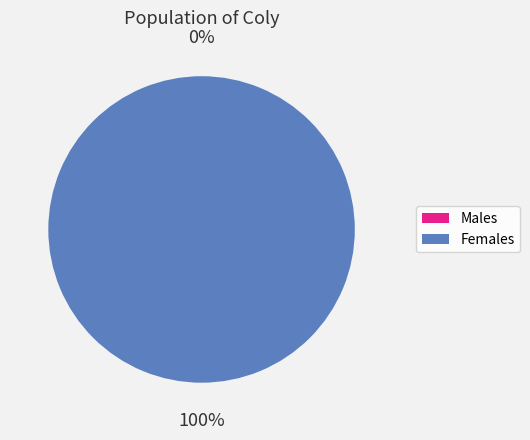

How many segments does this pie chart have?

2